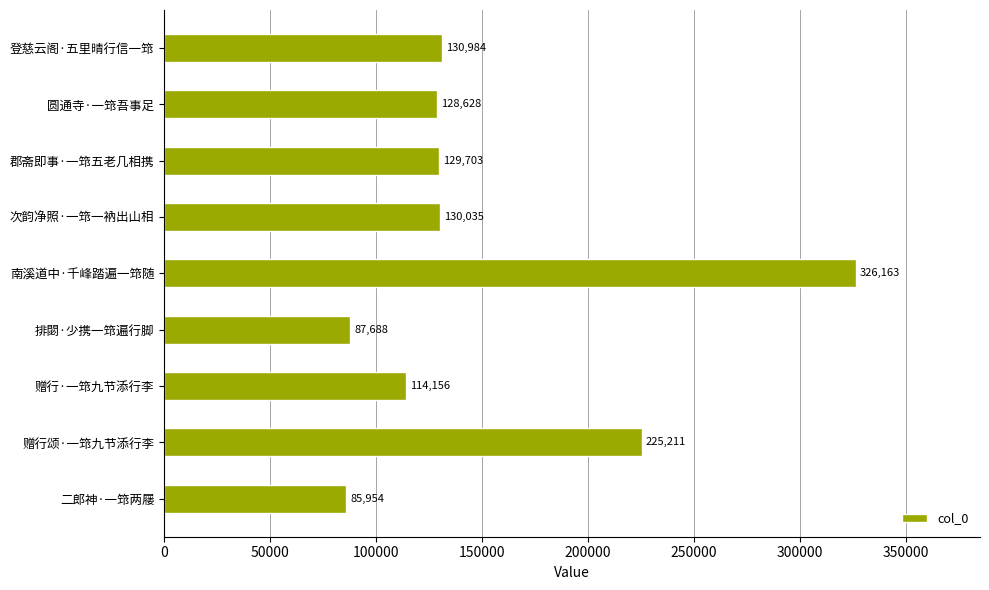

What is the smallest value displayed?

85954